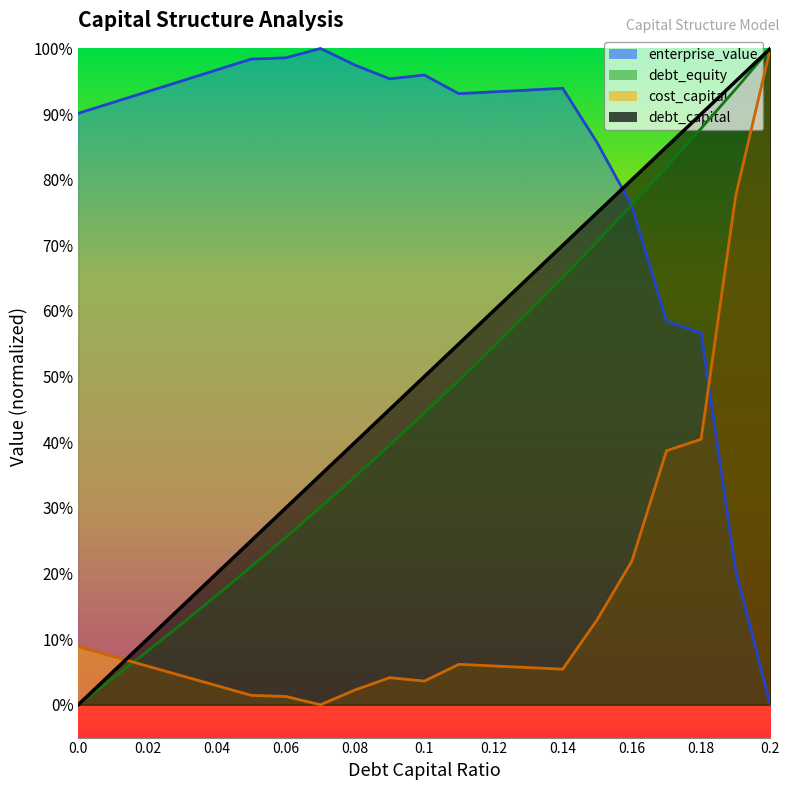

True or false: enterprise_value has more than 2 points higher than both neighbors.

True